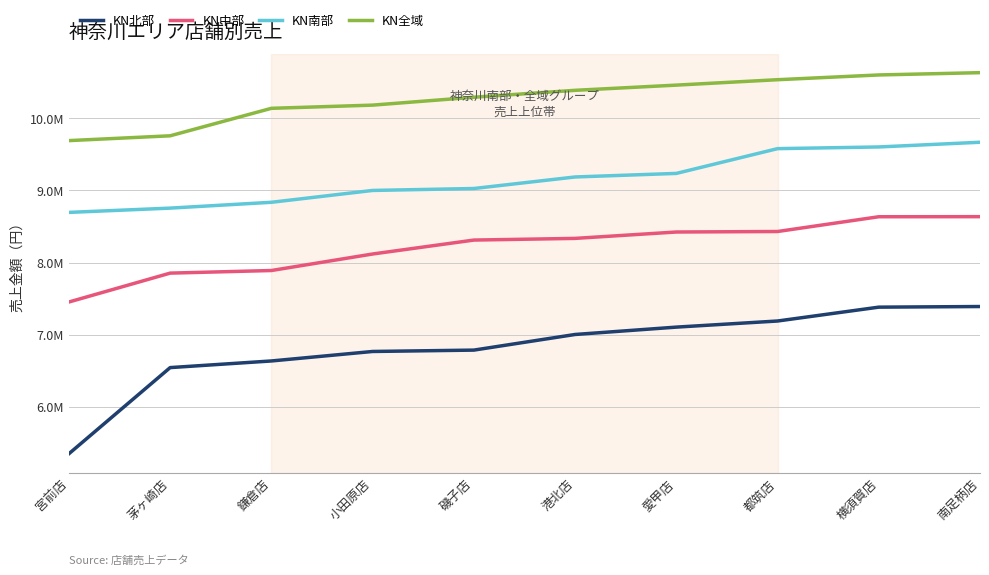

Does the chart display data point markers on the line(s)?

No